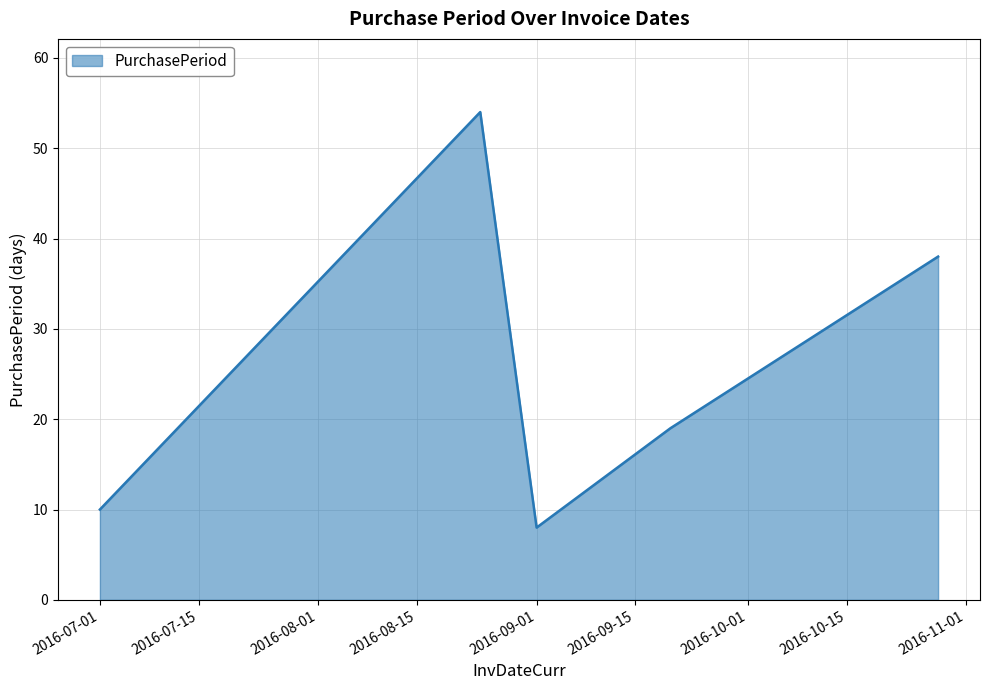

True or false: there are more than 2 points higher than both neighbors.

False